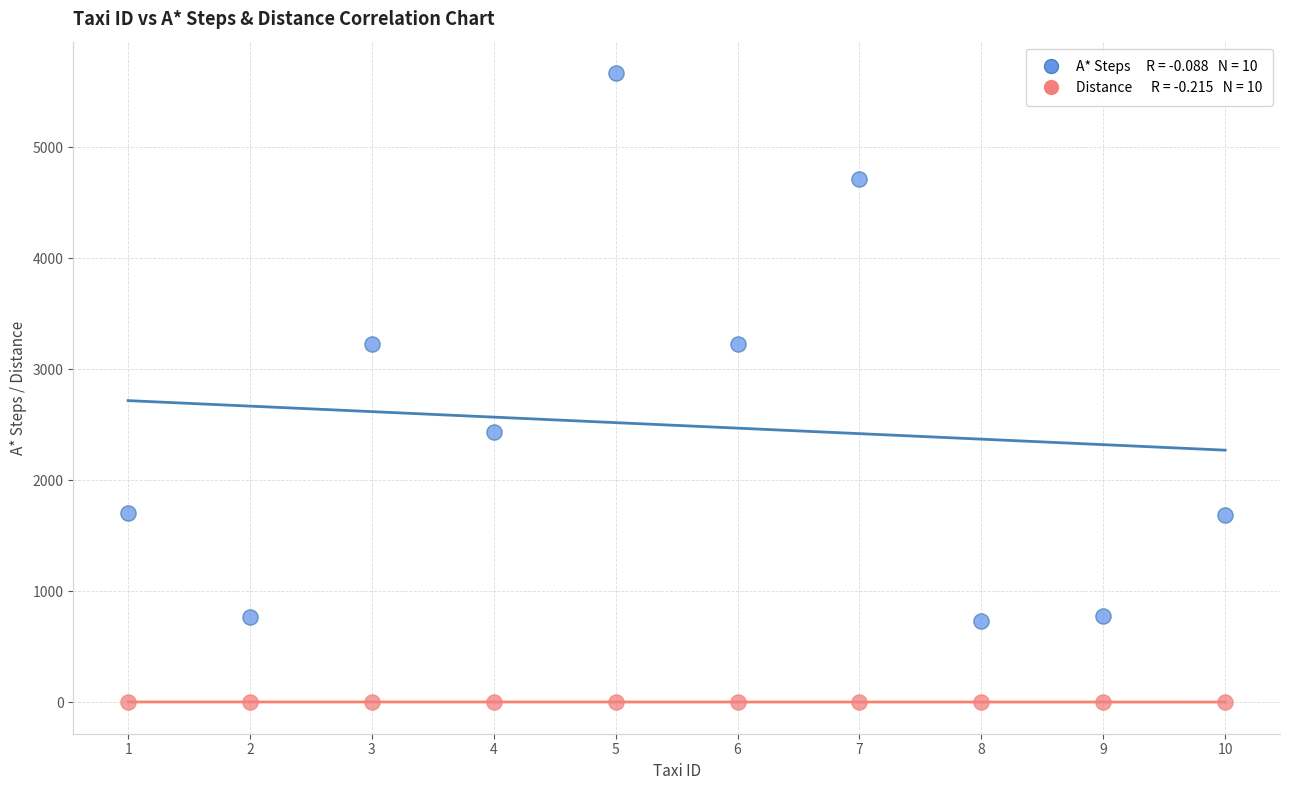

Across all data points, what is the range of Y values (max minus min)?

5664.2